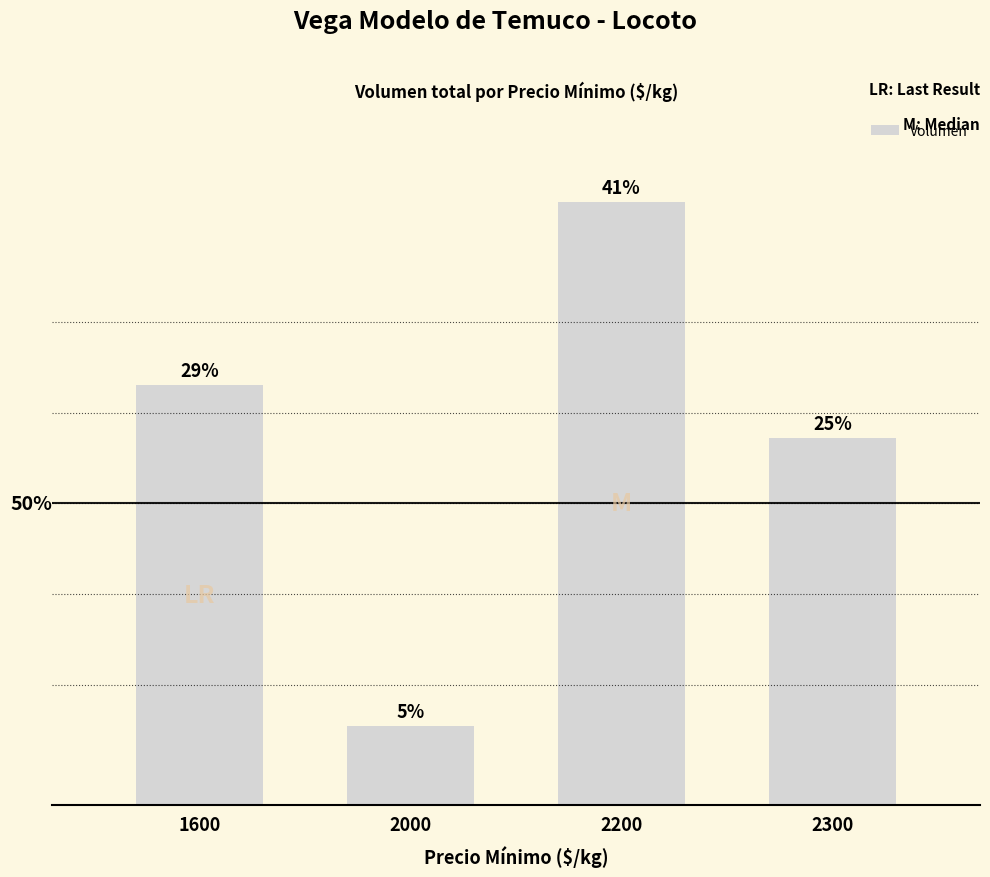

Are the bars horizontal?

No